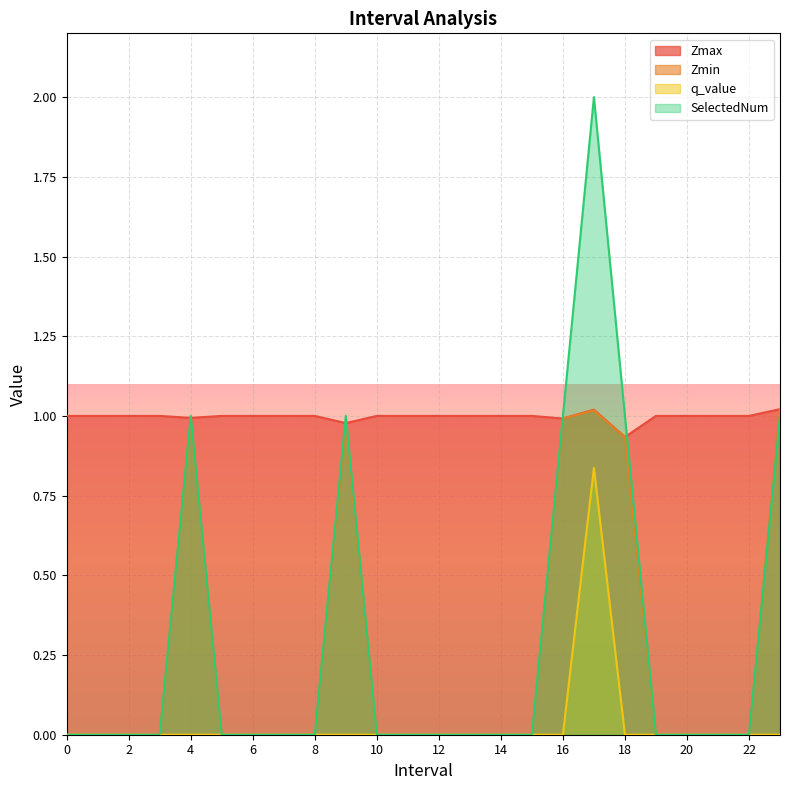

Reading left to right, what are all the values shown in this chart?

Zmax: 1.0	1.0	1.0	1.0	1.0	1.0	1.0	1.0	1.0	1.0	1.0	1.0	1.0	1.0	1.0	1.0	1.0	1.0	0.9	1.0	1.0	1.0	1.0	1.0
Zmin: 0.0	0.0	0.0	0.0	1.0	0.0	0.0	0.0	0.0	1.0	0.0	0.0	0.0	0.0	0.0	0.0	1.0	1.0	0.9	0.0	0.0	0.0	0.0	1.0
q_value: 0.0	0.0	0.0	0.0	0.0	0.0	0.0	0.0	0.0	0.0	0.0	0.0	0.0	0.0	0.0	0.0	0.0	0.8	0.0	0.0	0.0	0.0	0.0	0.0
SelectedNum: 0.0	0.0	0.0	0.0	1.0	0.0	0.0	0.0	0.0	1.0	0.0	0.0	0.0	0.0	0.0	0.0	1.0	2.0	1.0	0.0	0.0	0.0	0.0	1.0